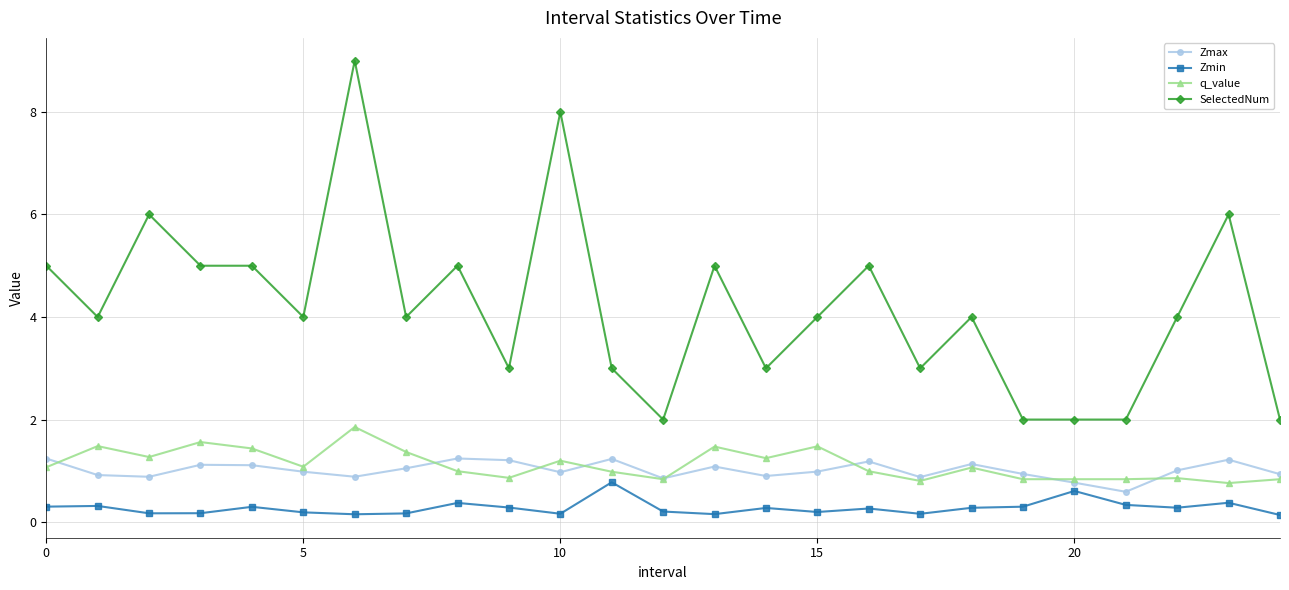

Which series has the largest total across all categories?

SelectedNum